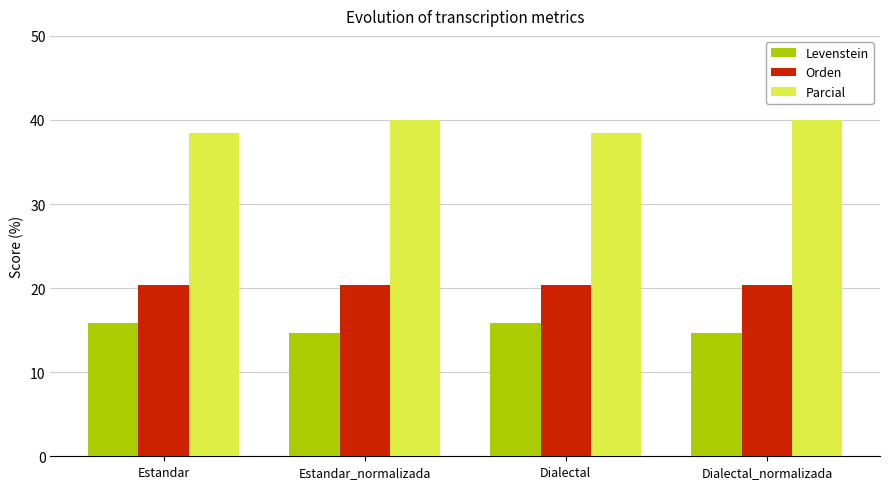

How many bars are there in each group?

3